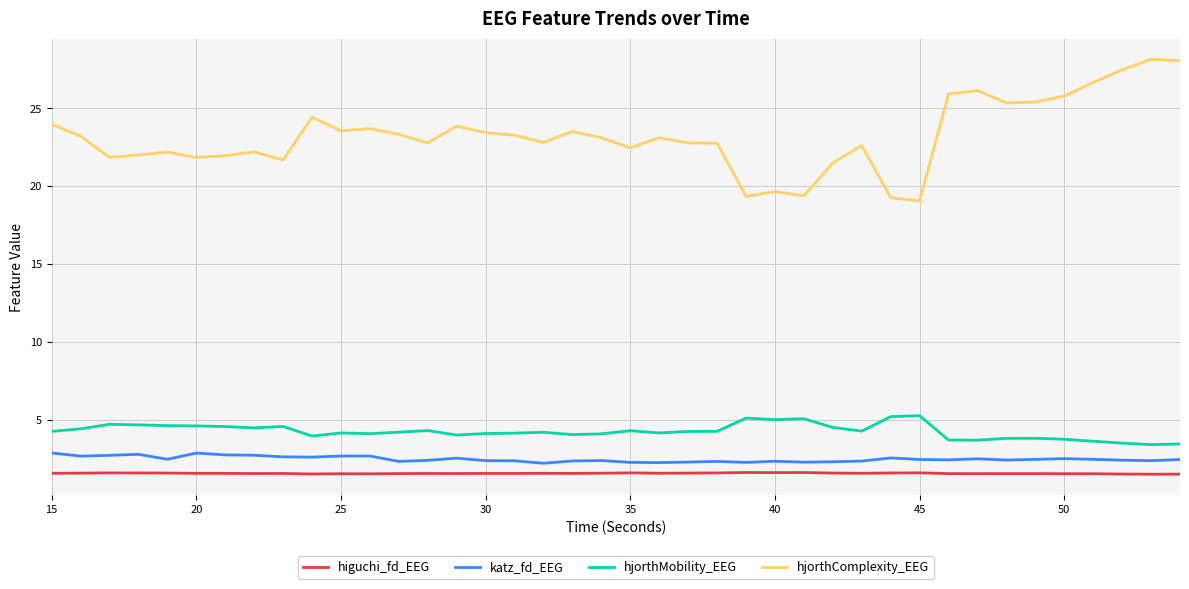

True or false: hjorthMobility_EEG and katz_fd_EEG cross at least once.

False